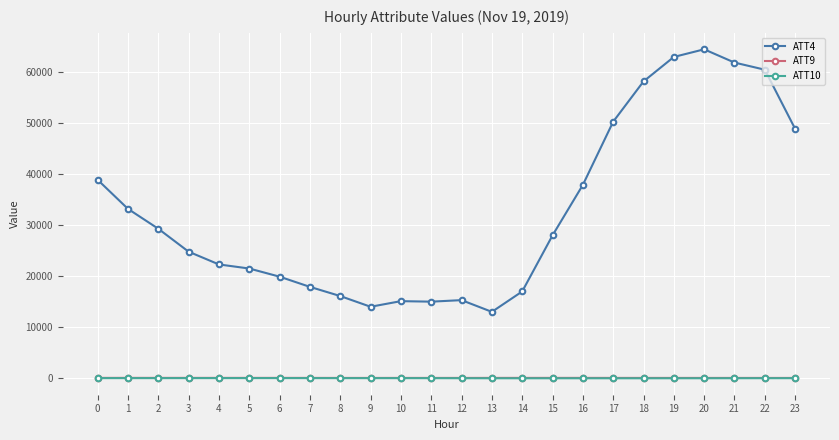

What value does the ATT9 series have at 18?

41.8